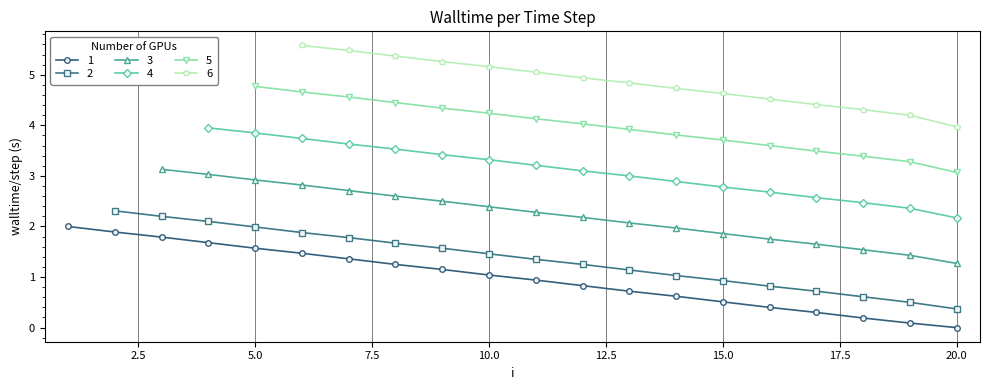

Does the chart have visible grid lines?

Yes